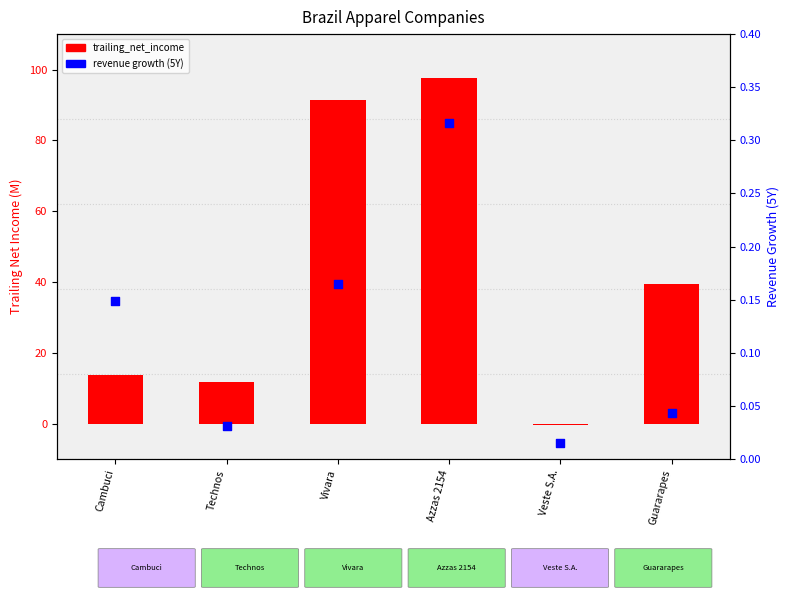

Is the value of historical_growth_revenue_last_5_years at Azzas 2154 greater than the value of trailing_net_income at Vivara?

No